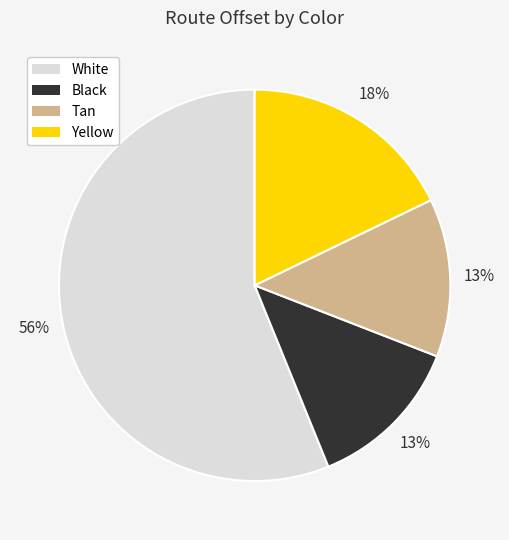

The Tan slice represents 13% of the pie. True or false?

True